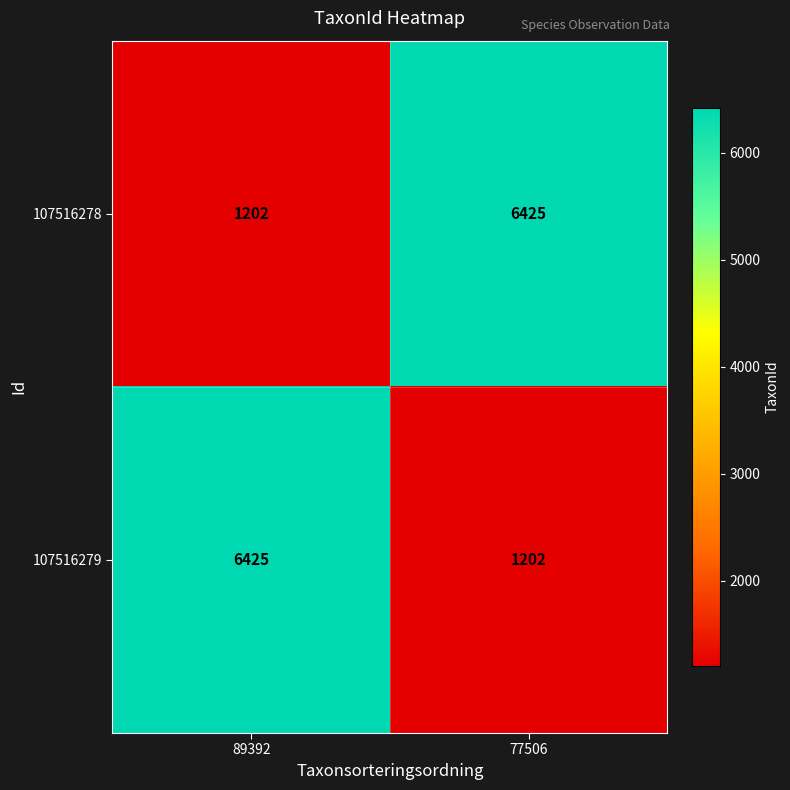

Where is 107516278 nearest to the value 3813?

89392